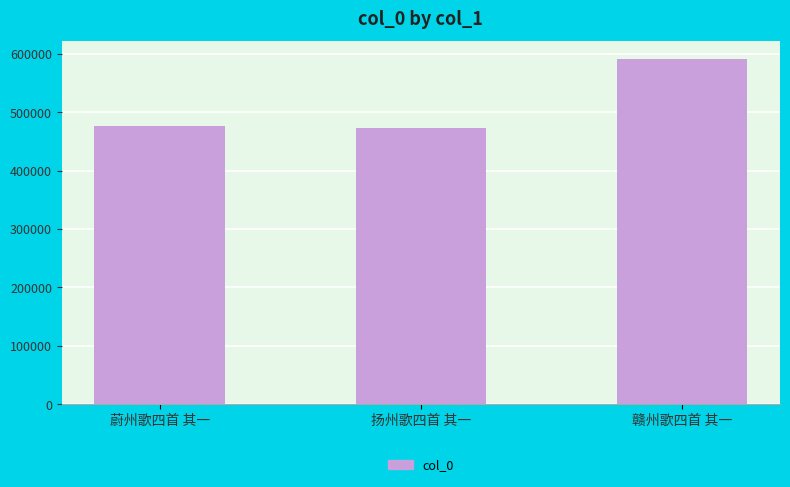

What is the sum of the values at 扬州歌四首 其一 and 蔚州歌四首 其一?

948672